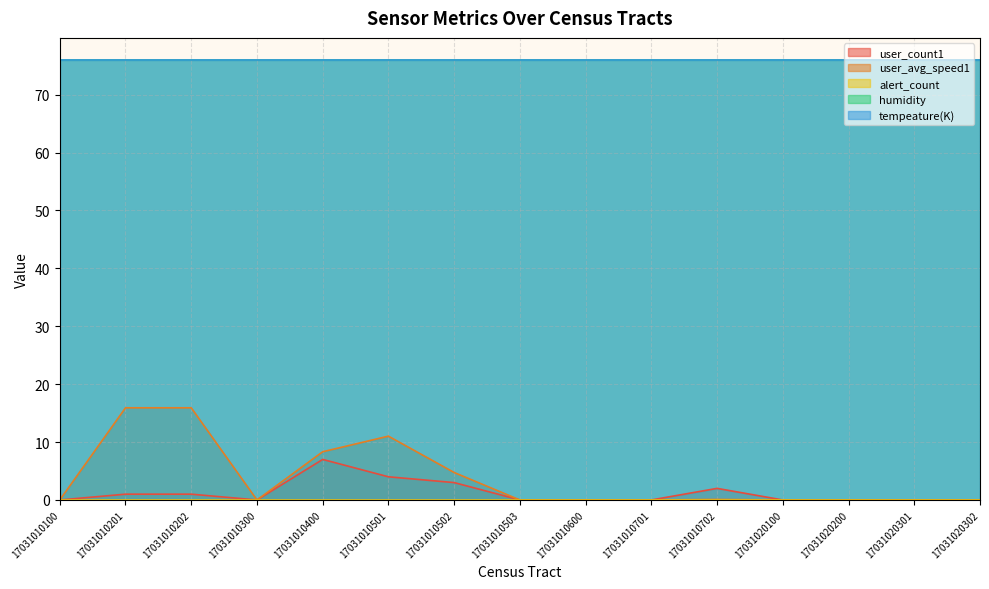

What is the spread (max minus min) of values at 17031020200?

76.0